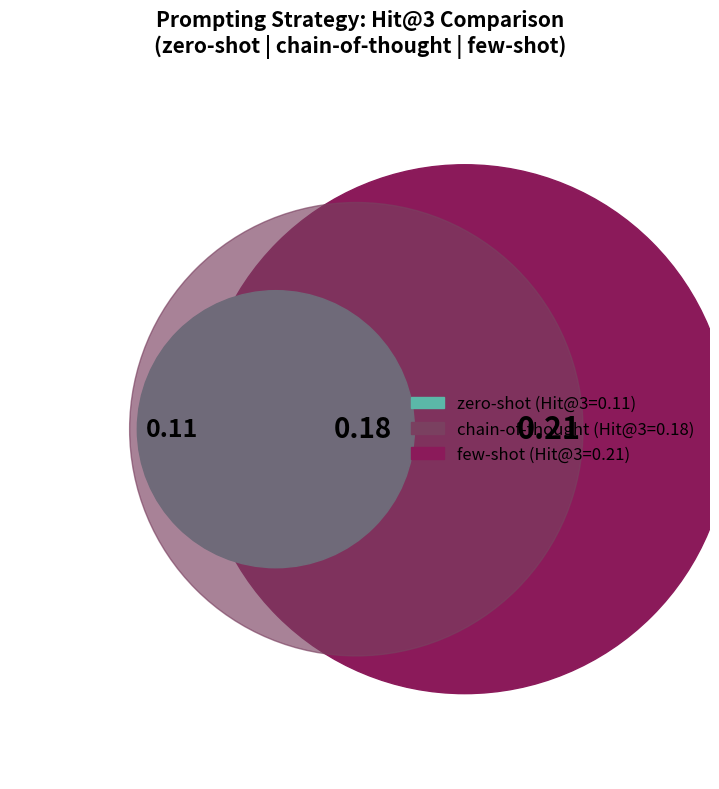

To the nearest percent, what is the combined percentage of few-shot and chain-of-thought?

78%